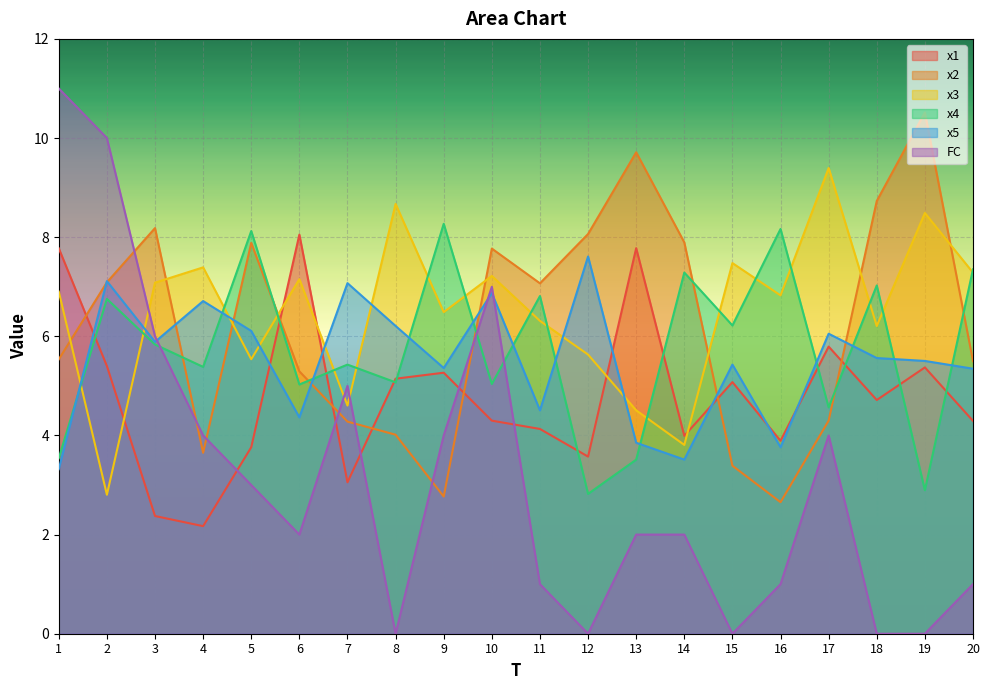

In x4, how many points are lower than both neighbors (excluding endpoints)?

8